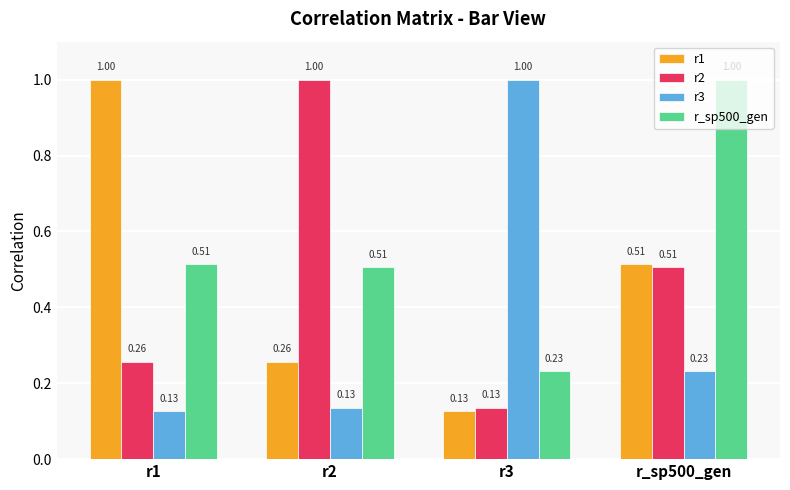

What is the difference between the maximum and second lowest values in the r1 series?

0.7